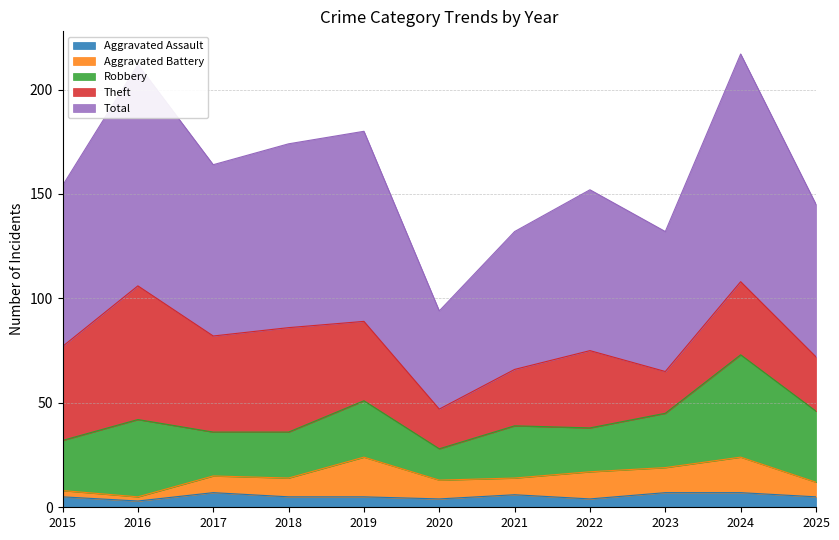

At how many categories does at least one series exceed 97?

2